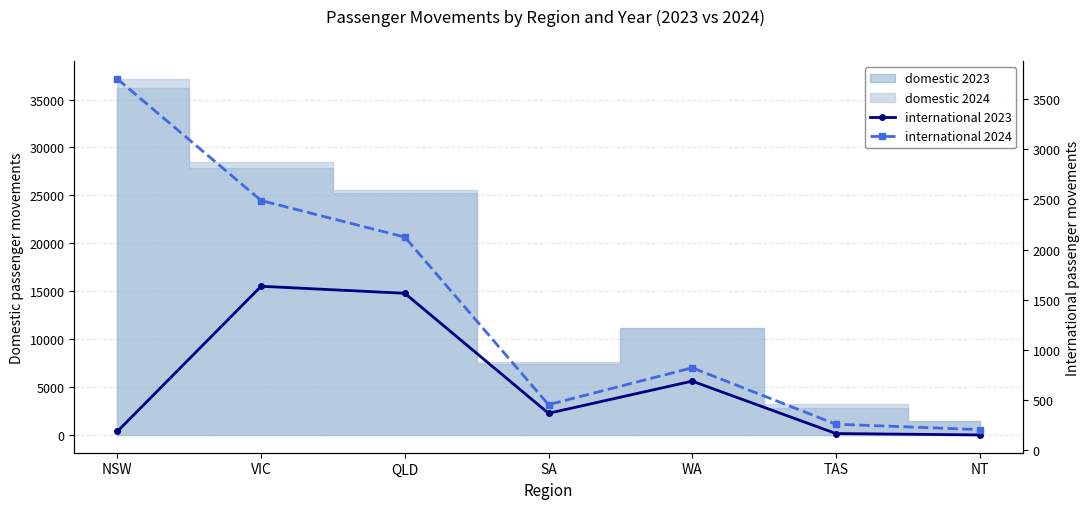

True or false: international 2024 and international 2023 intersect in this chart.

False